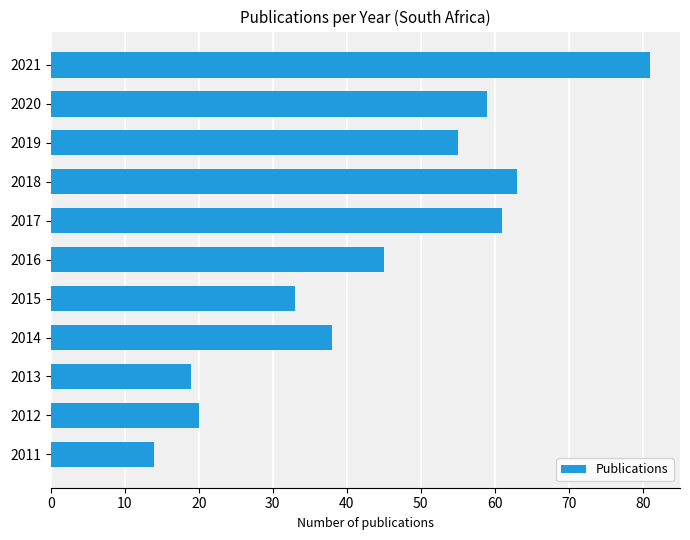

The chart shows a value of 29 at 2012. True or false?

False